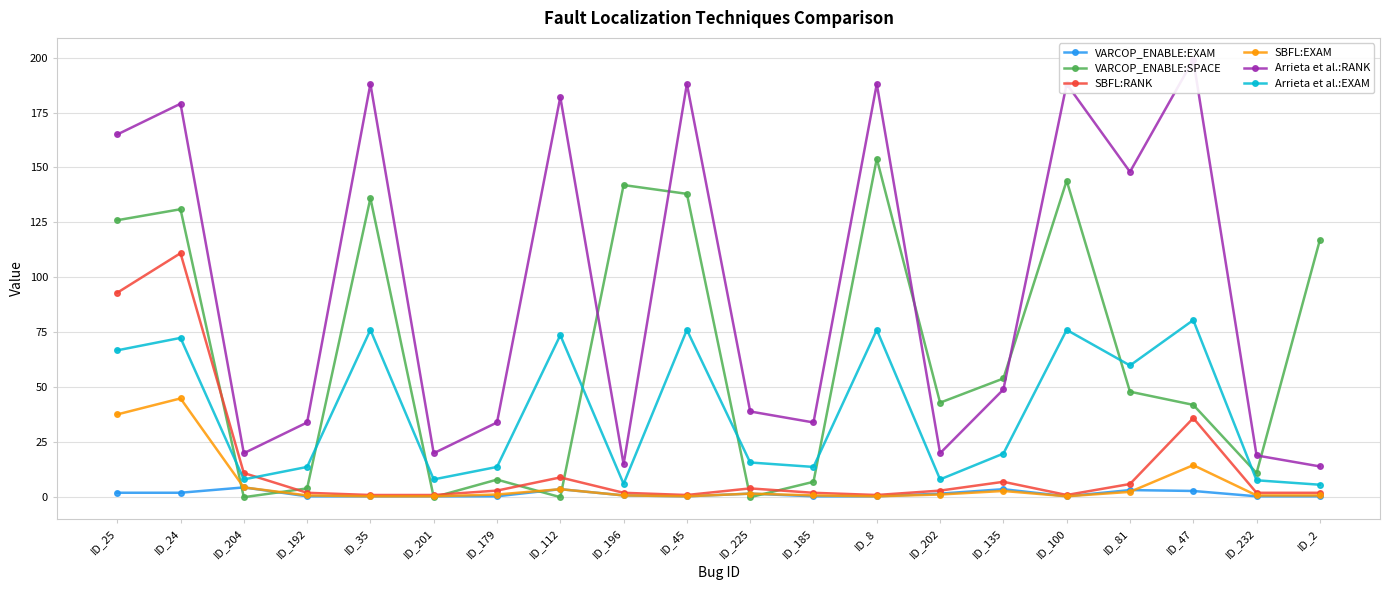

The SBFL:EXAM series shows 0.4 at ID_8. True or false?

True